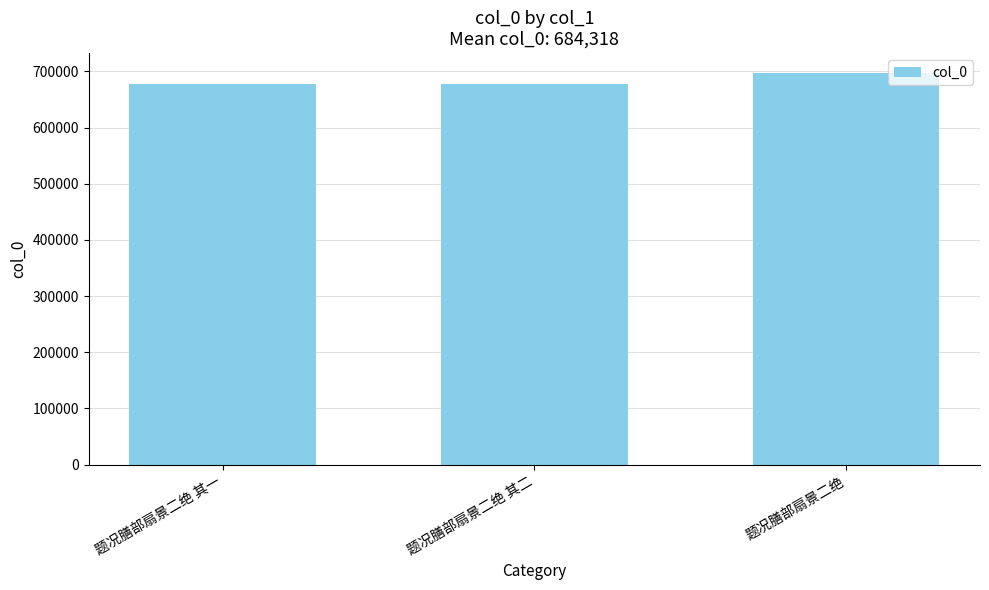

What is the difference between the second highest and minimum values?

1